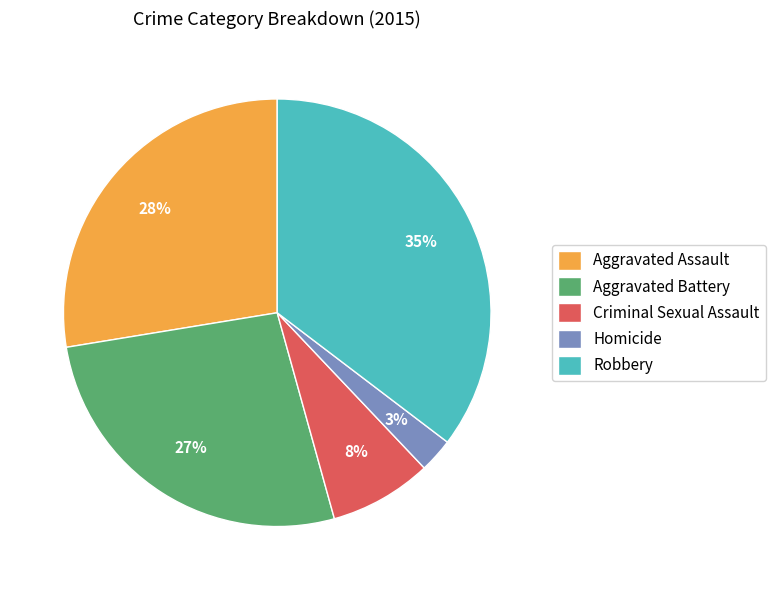

Do Criminal Sexual Assault and Robbery together represent more than half of the pie?

No